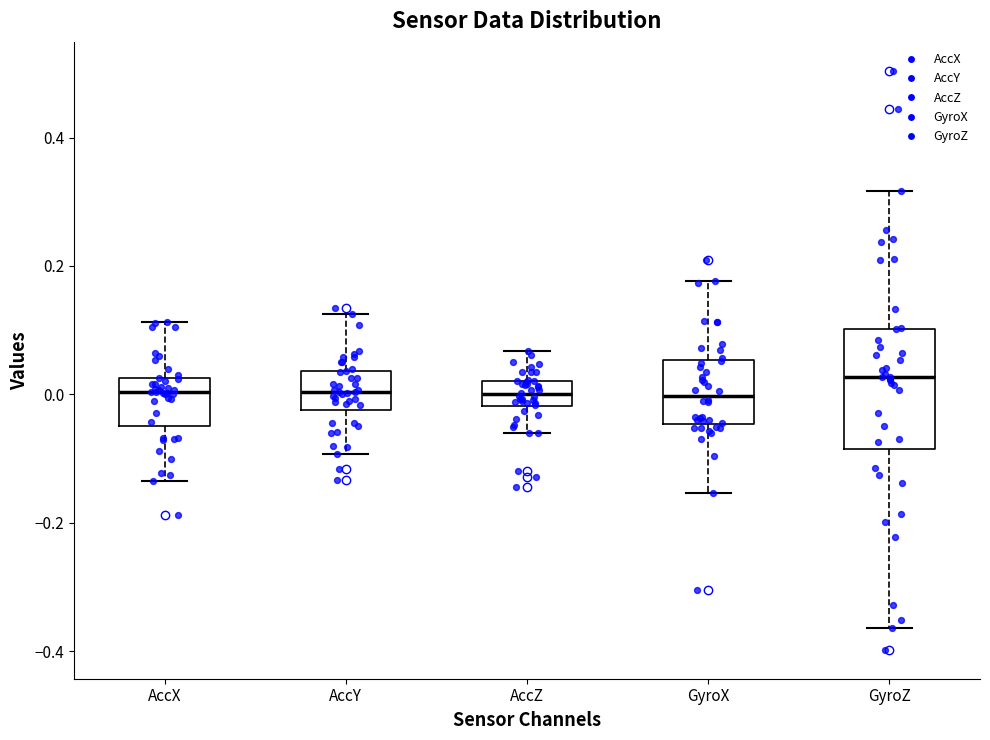

Reading left to right, transcribe this box plot: for each box, give where its median line is, the range the box spans, and where its two whiskers end, as read against the y-axis. The values are not printed on the chart, so give them approximately, as read against the axis.

AccX: median 0.00, box -0.04 to 0.02, whiskers -0.14 to 0.12
AccY: median 0.00, box -0.02 to 0.04, whiskers -0.10 to 0.12
AccZ: median 0.00, box -0.02 to 0.02, whiskers -0.06 to 0.06
GyroX: median 0.00, box -0.04 to 0.06, whiskers -0.16 to 0.18
GyroZ: median 0.02, box -0.08 to 0.10, whiskers -0.36 to 0.32